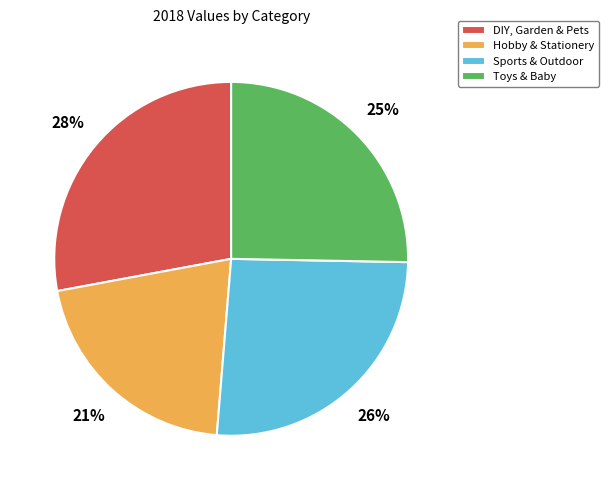

Do DIY, Garden & Pets and Hobby & Stationery together represent more than half of the pie?

No